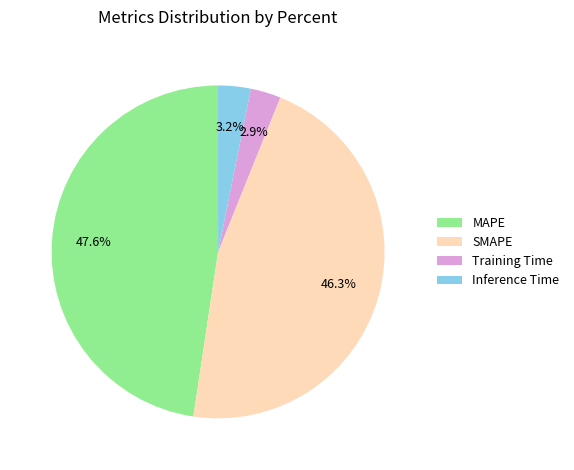

How many segments does this pie chart have?

4